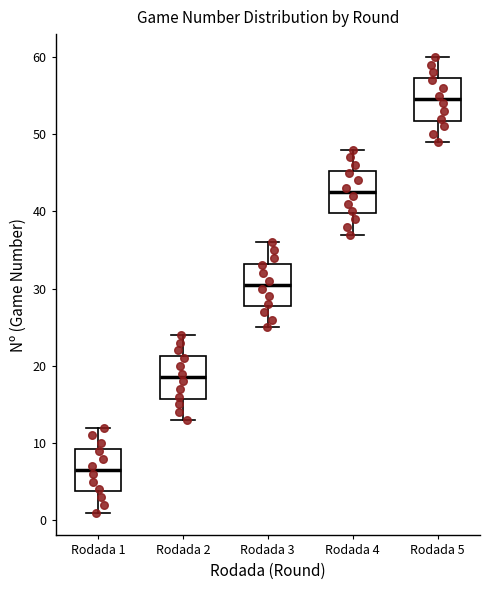

Reading left to right, transcribe this box plot: for each box, give where its median line is, the range the box spans, and where its two whiskers end, as read against the y-axis. The values are not printed on the chart, so give them approximately, as read against the axis.

Rodada 1: median 7, box 4 to 9, whiskers 1 to 12
Rodada 2: median 19, box 16 to 21, whiskers 13 to 24
Rodada 3: median 31, box 28 to 33, whiskers 25 to 36
Rodada 4: median 43, box 40 to 45, whiskers 37 to 48
Rodada 5: median 55, box 52 to 57, whiskers 49 to 60